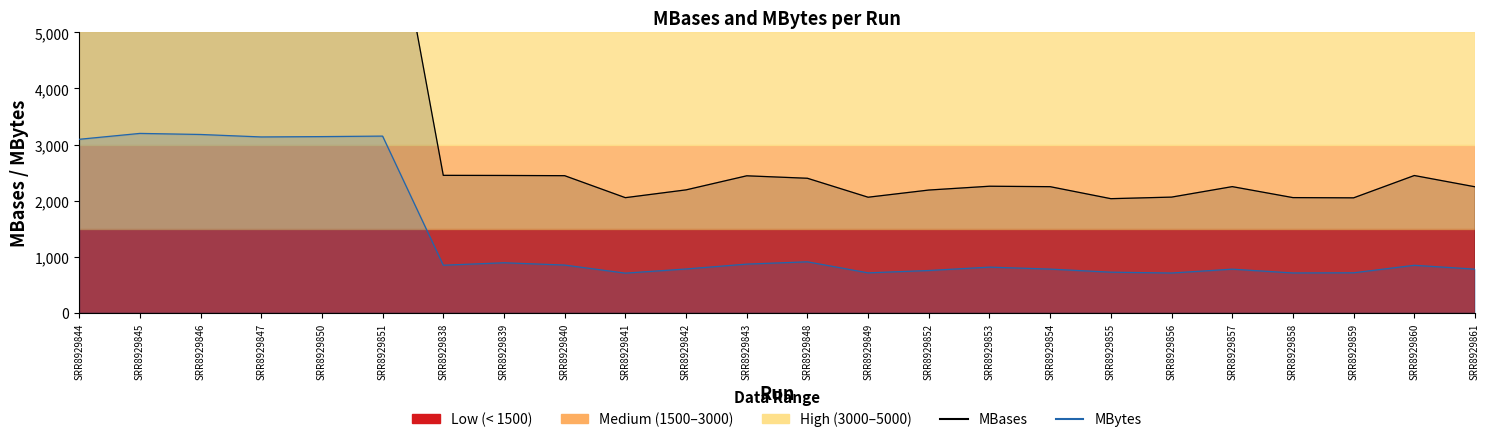

Reading right to left, extract all data points from this chart.

MBases: SRR8929861=2247	SRR8929860=2448	SRR8929859=2050	SRR8929858=2054	SRR8929857=2250	SRR8929856=2063	SRR8929855=2035	SRR8929854=2249	SRR8929853=2257	SRR8929852=2189	SRR8929849=2061	SRR8929848=2399	SRR8929843=2443	SRR8929842=2192	SRR8929841=2053	SRR8929840=2445	SRR8929839=2449	SRR8929838=2451	SRR8929851=8335	SRR8929850=8343	SRR8929847=8350	SRR8929846=8349	SRR8929845=8332	SRR8929844=8367
MBytes: SRR8929861=778	SRR8929860=847	SRR8929859=713	SRR8929858=710	SRR8929857=778	SRR8929856=709	SRR8929855=724	SRR8929854=779	SRR8929853=814	SRR8929852=754	SRR8929849=712	SRR8929848=909	SRR8929843=868	SRR8929842=781	SRR8929841=707	SRR8929840=851	SRR8929839=892	SRR8929838=848	SRR8929851=3151	SRR8929850=3142	SRR8929847=3136	SRR8929846=3180	SRR8929845=3199	SRR8929844=3094